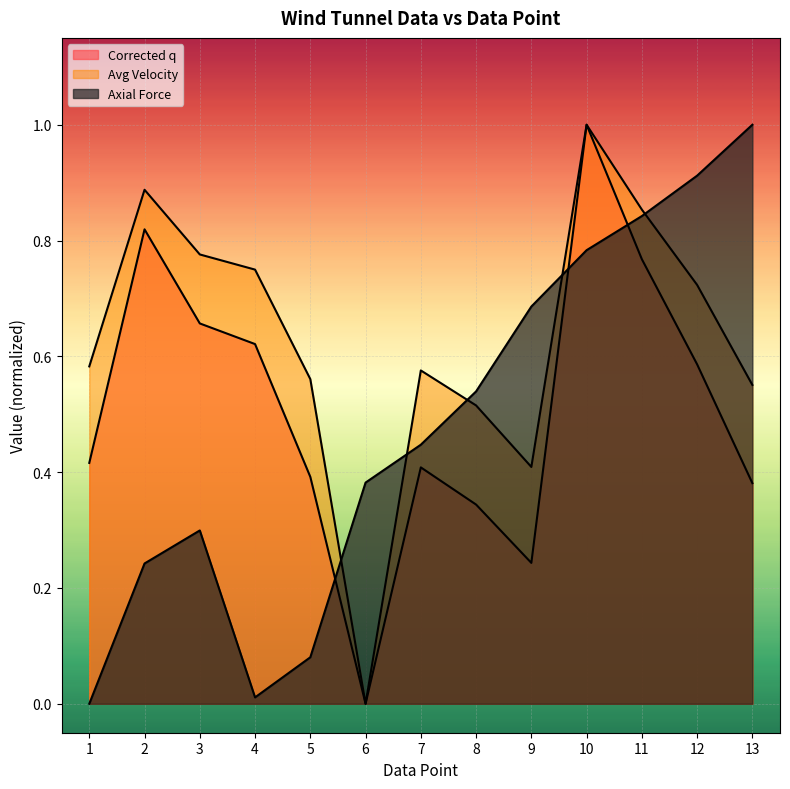

Reading left to right, extract all data points from this chart.

Corrected q: 0.4	0.8	0.7	0.6	0.4	0.0	0.4	0.3	0.2	1.0	0.8	0.6	0.4
Avg Velocity: 0.6	0.9	0.8	0.7	0.6	0.0	0.6	0.5	0.4	1.0	0.9	0.7	0.6
Axial Force: 0.0	0.2	0.3	0.0	0.1	0.4	0.4	0.5	0.7	0.8	0.8	0.9	1.0